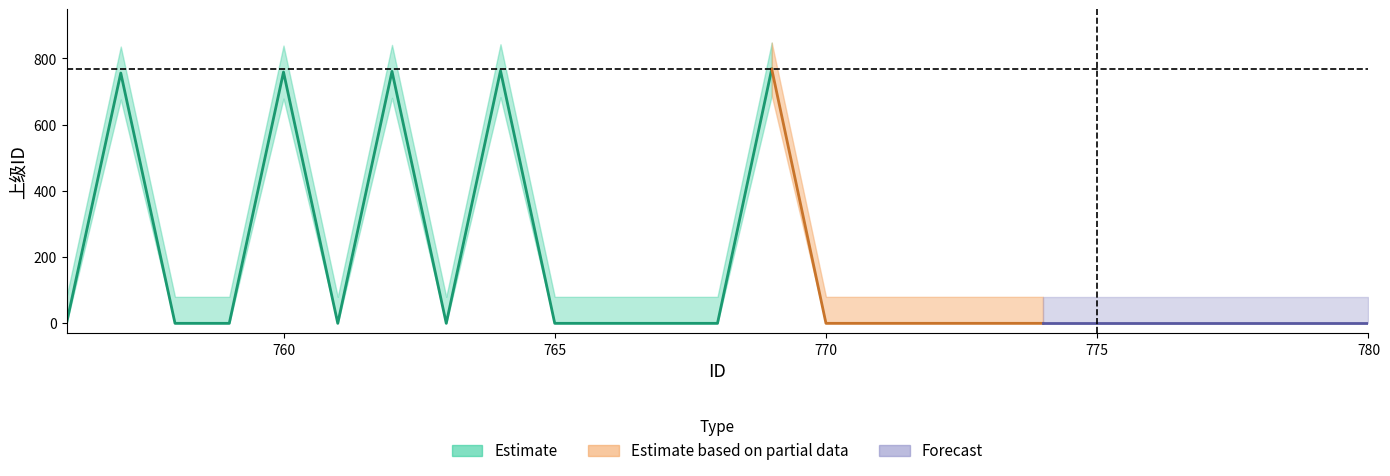

What is the approximate value at 769?

768